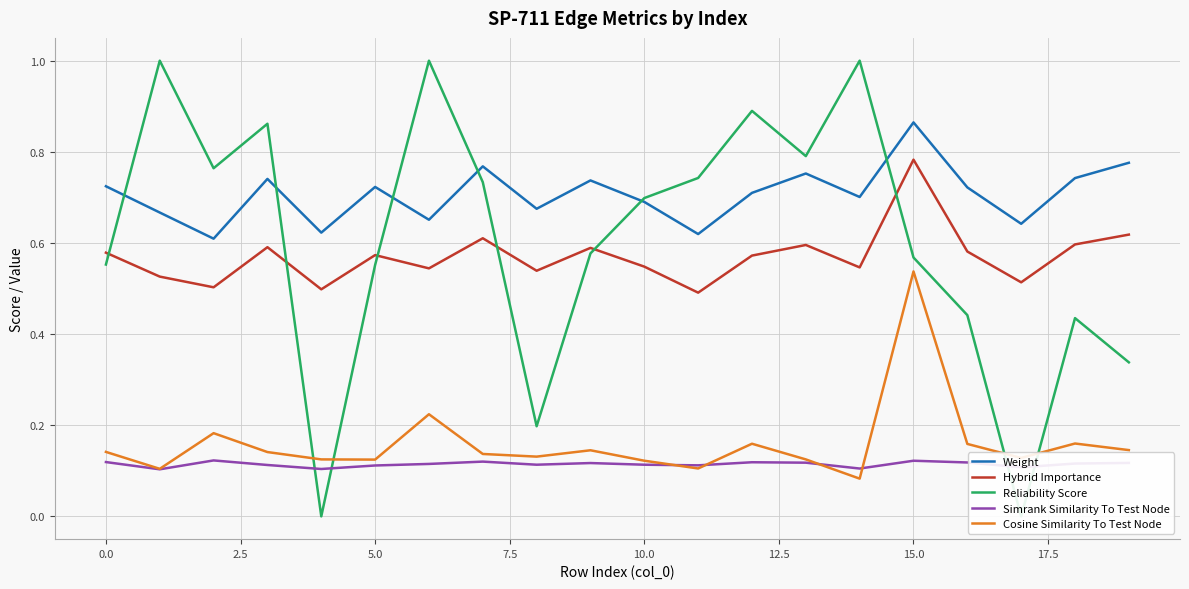

Does the chart display data point markers on the line(s)?

No